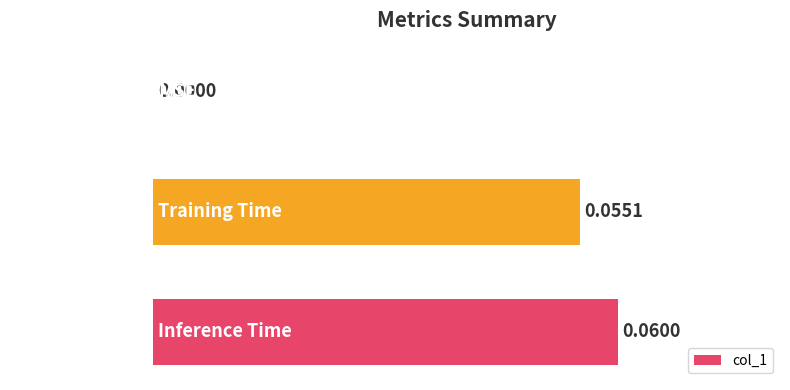

Which category has the highest value across all series?

Inference Time